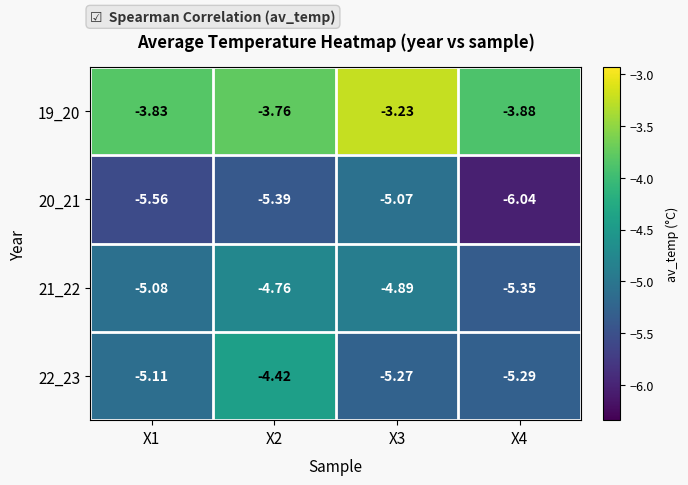

Is the value of 21_22 at X2 greater than the value of 20_21 at X1?

Yes